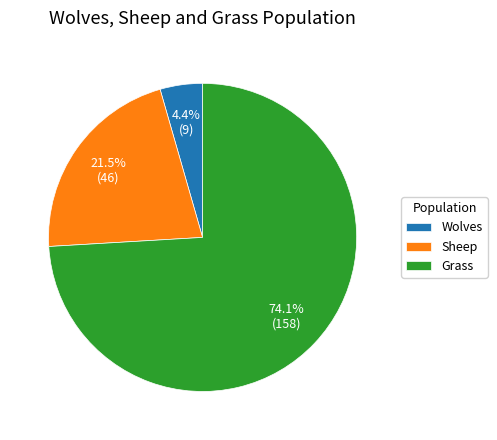

What portion of the pie excludes Sheep?

78.5%